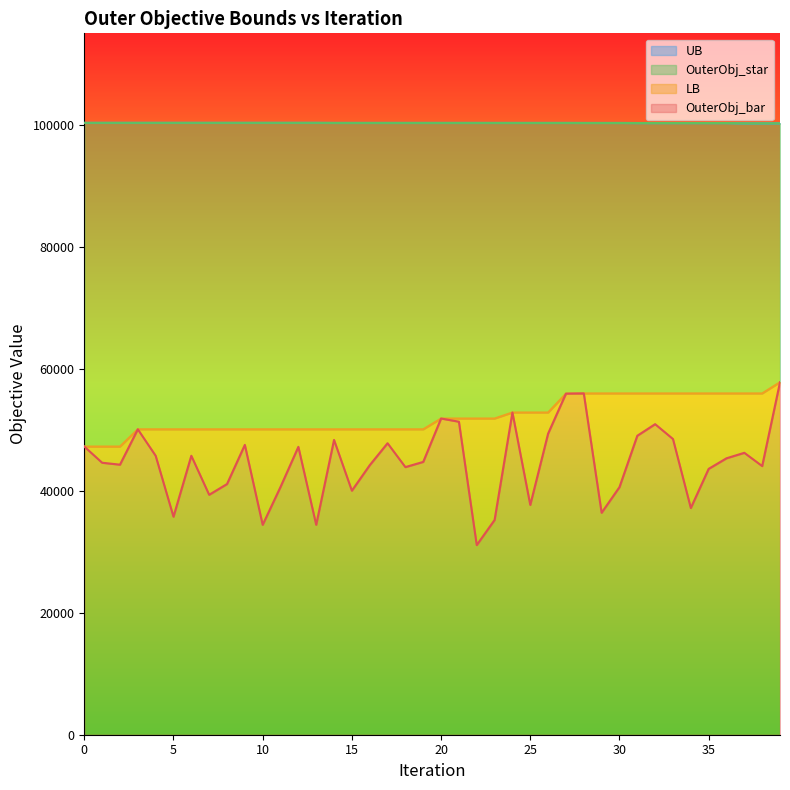

What is the average value of the LB series?

52208